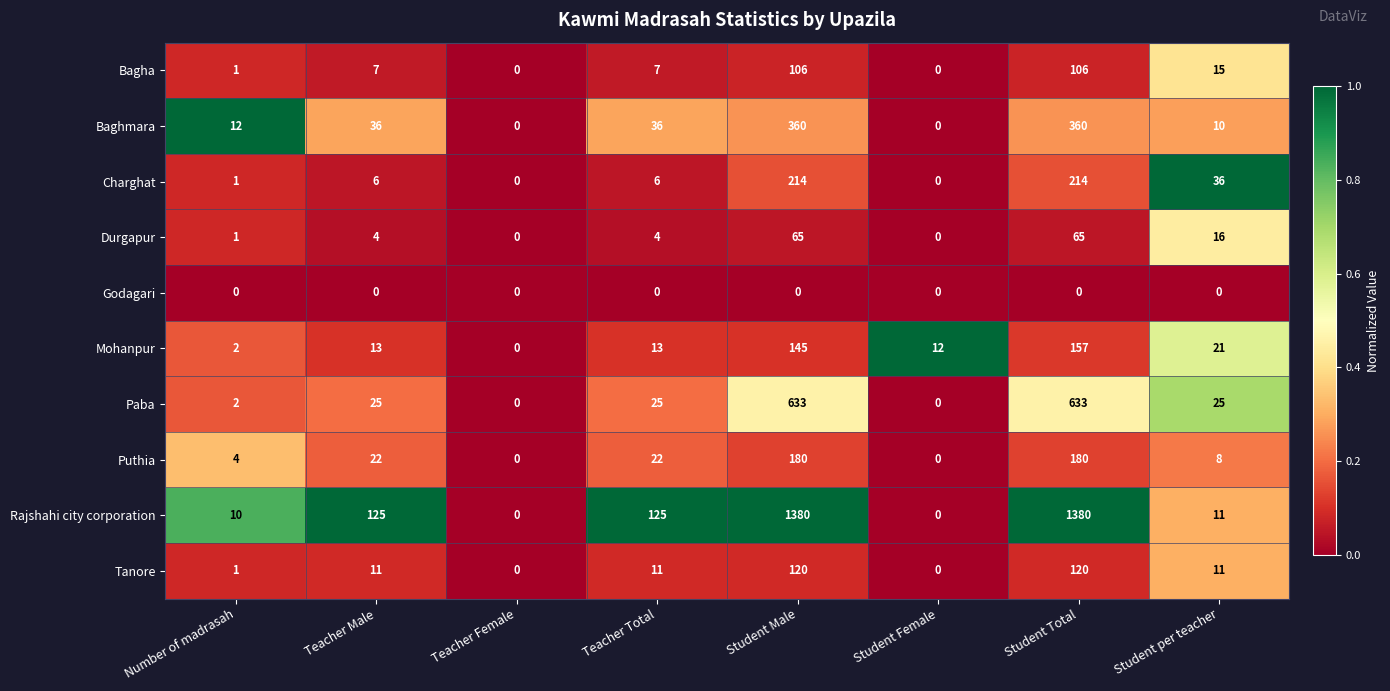

Is the value of Tanore at Student per teacher greater than the value of Paba at Student Female?

Yes